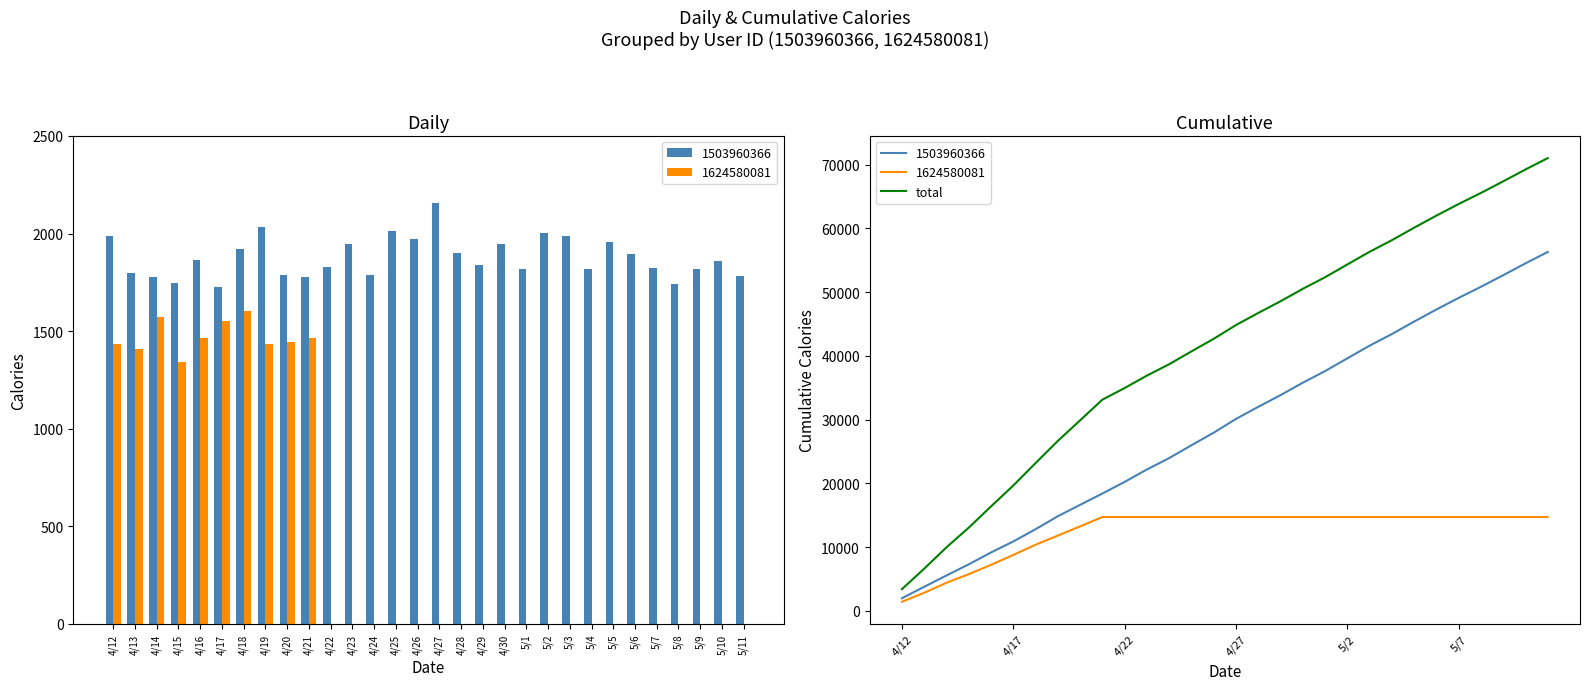

Reading left to right, list all the values displayed in this chart.

3417	6625	9973	13062	16388	19670	23195	26665	29897	33139	34966	36915	38703	40716	42686	44845	46743	48580	50527	52347	54351	56341	58160	60119	62015	63836	65576	67395	69254	71037